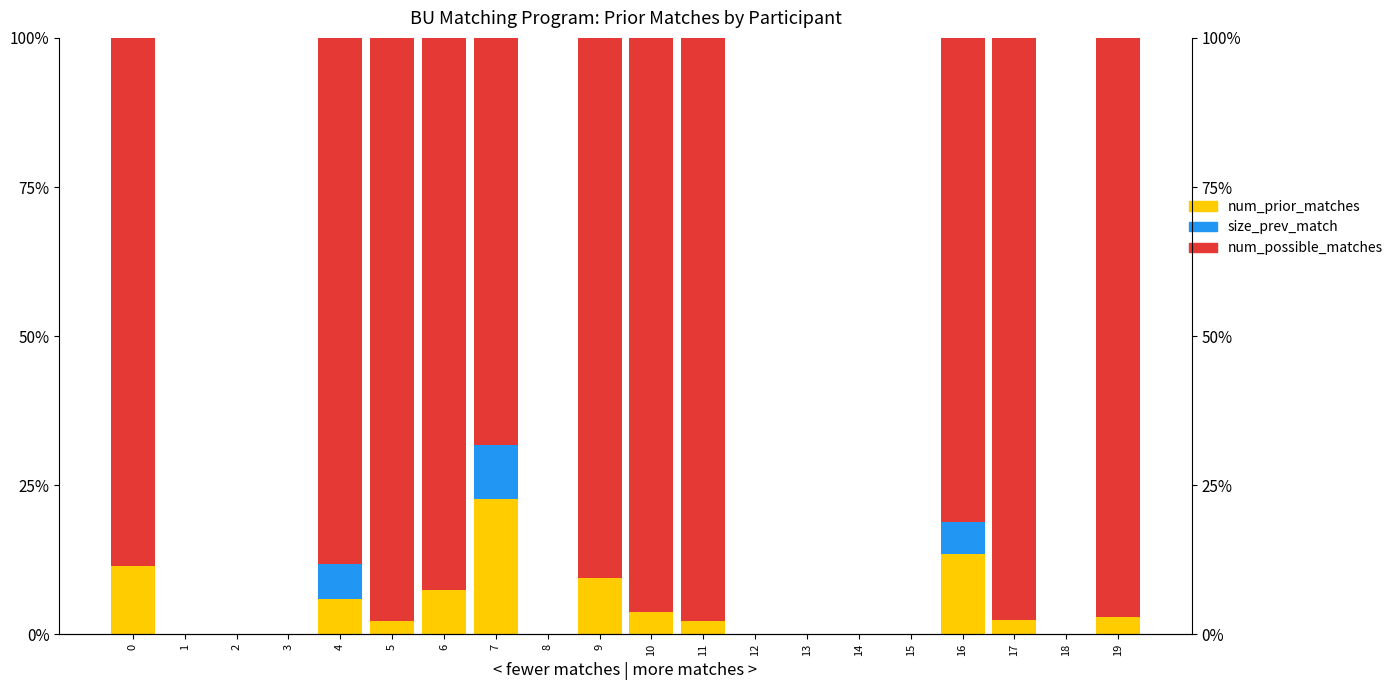

Reading left to right, list all the values displayed in this chart.

num_prior_matches: 0=11.4	1=0.0	2=0.0	3=0.0	4=5.9	5=2.3	6=7.5	7=22.7	8=0.0	9=9.4	10=3.8	11=2.3	12=0.0	13=0.0	14=0.0	15=0.0	16=13.5	17=2.4	18=0.0	19=2.9
size_prev_match: 0=0.0	1=0.0	2=0.0	3=0.0	4=5.9	5=0.0	6=0.0	7=9.1	8=0.0	9=0.0	10=0.0	11=0.0	12=0.0	13=0.0	14=0.0	15=0.0	16=5.4	17=0.0	18=0.0	19=0.0
num_possible_matches: 0=88.6	1=0.0	2=0.0	3=0.0	4=88.2	5=97.7	6=92.5	7=68.2	8=0.0	9=90.6	10=96.2	11=97.7	12=0.0	13=0.0	14=0.0	15=0.0	16=81.1	17=97.6	18=0.0	19=97.1